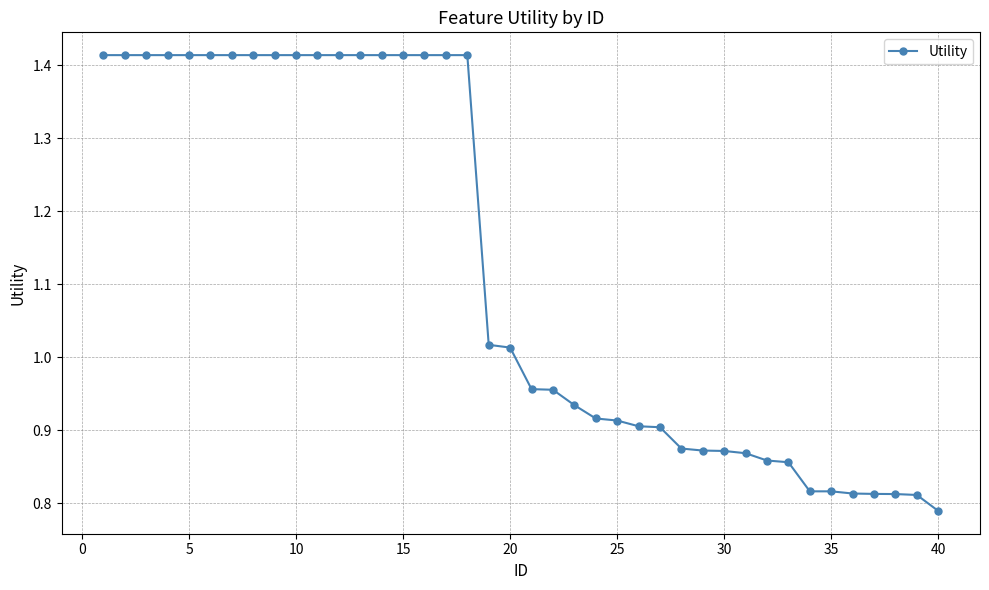

How many values are below 1?

20